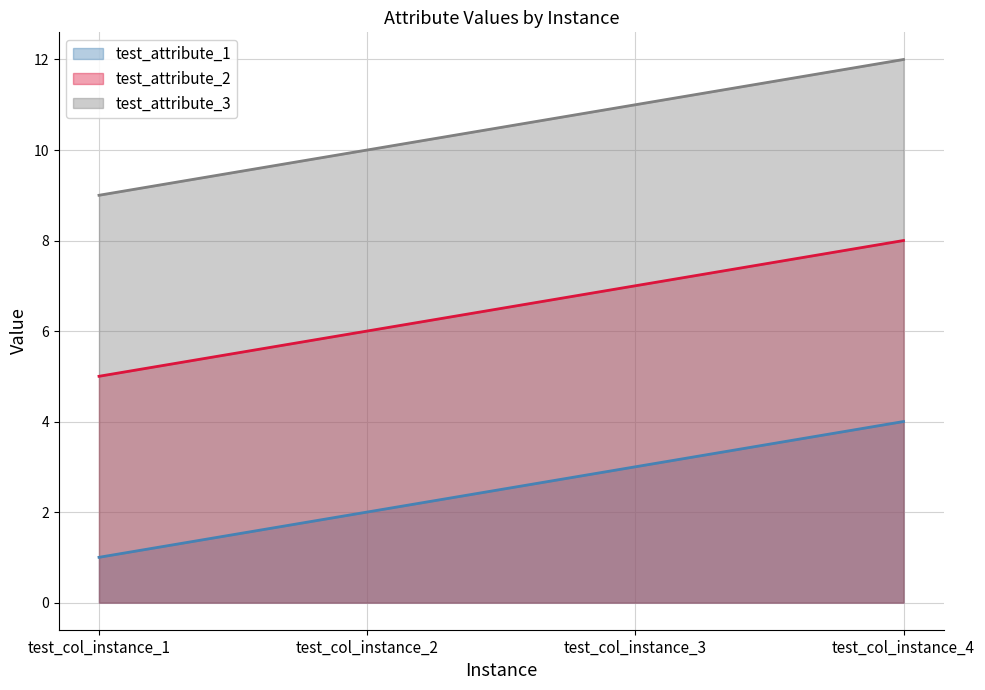

Is it true that test_attribute_3 equals 19 at test_col_instance_3?

False